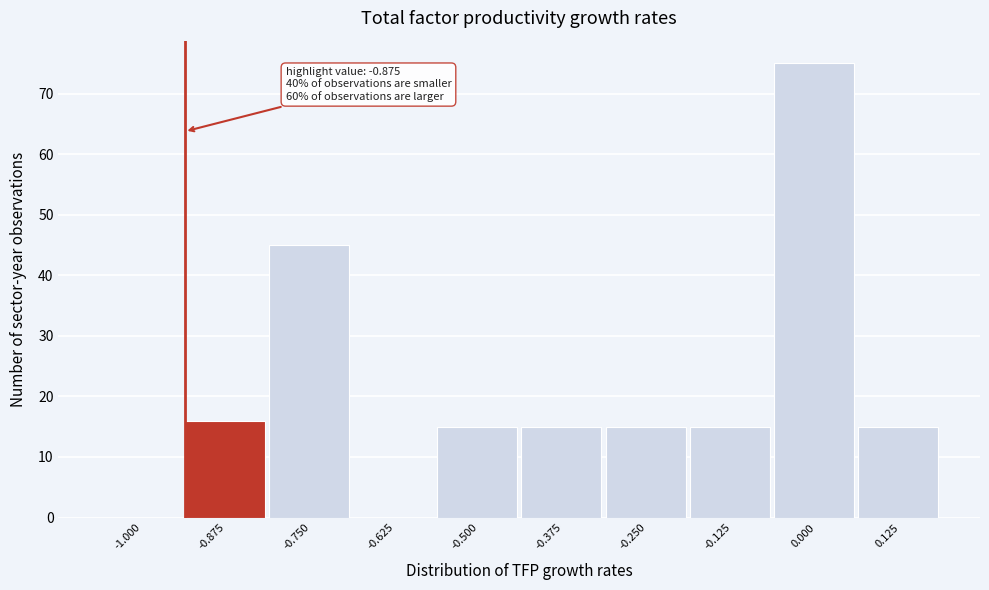

Reading right to left, what are all the values shown in this chart?

0.125=15	0.000=75	-0.125=15	-0.250=15	-0.375=15	-0.500=15	-0.625=0	-0.750=45	-0.875=16	-1.000=0